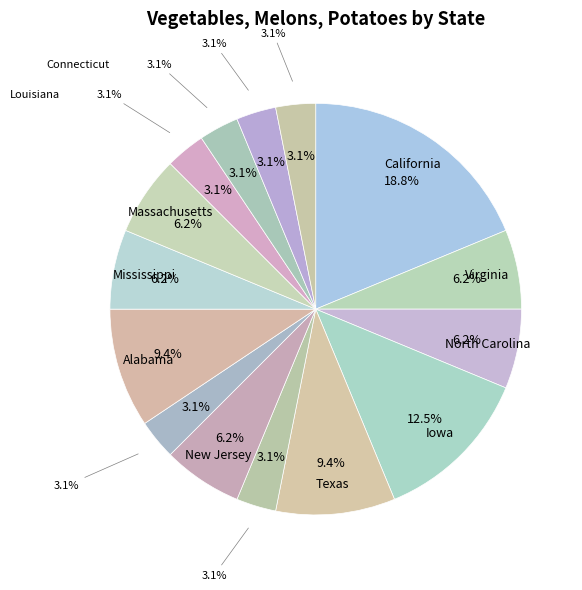

To the nearest percent, what portion does Pennsylvania represent?

6%